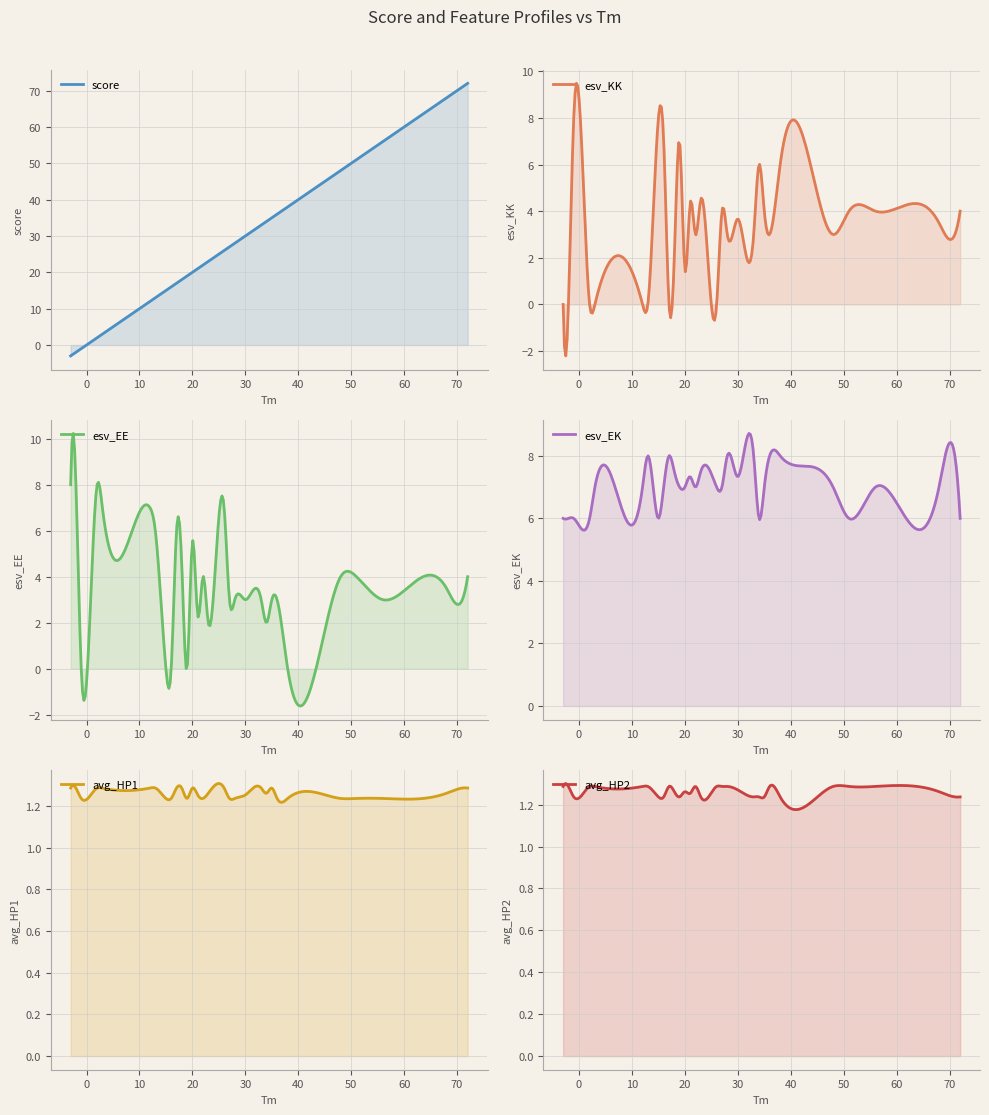

Is it true that esv_KK equals 6.1 at 23?

False